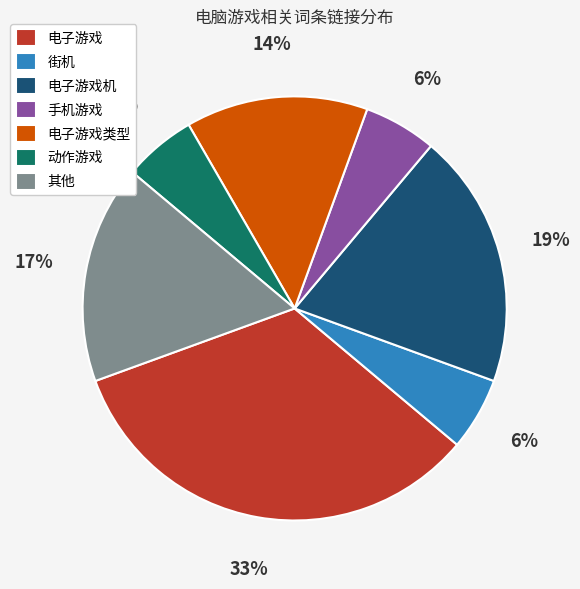

Which slice is the largest?

电子游戏